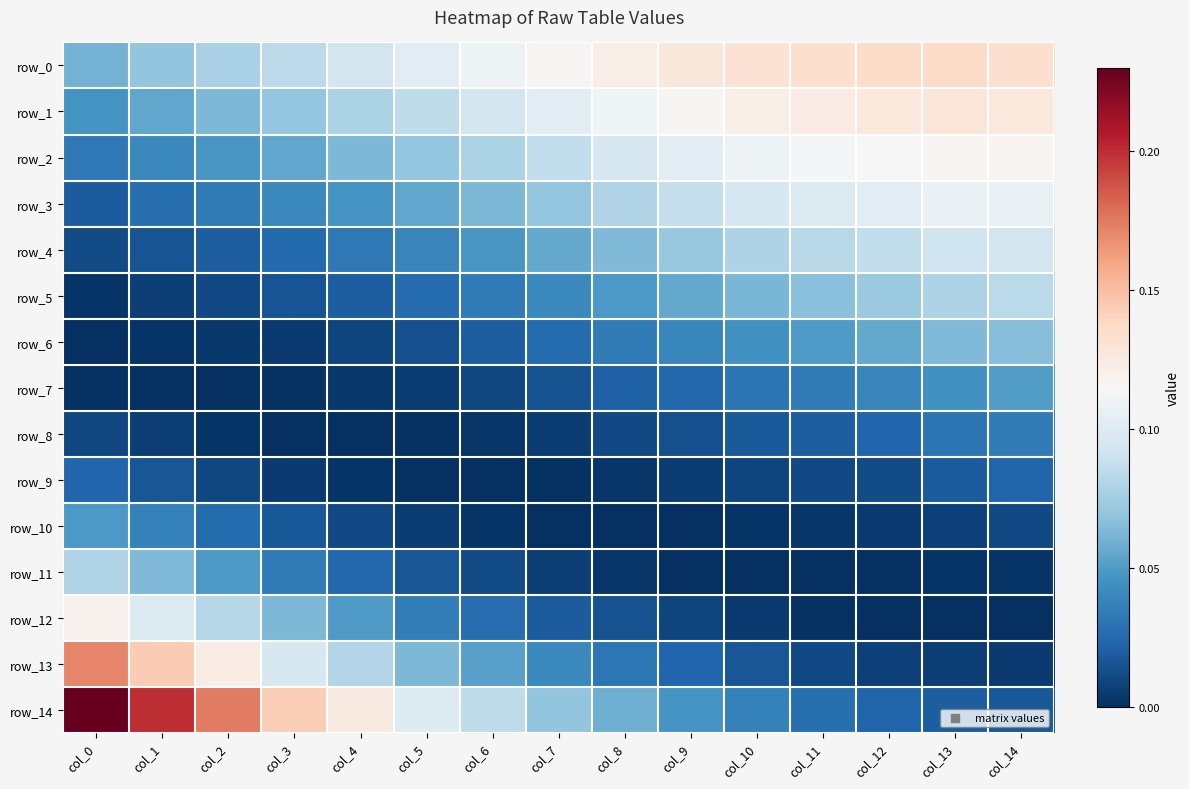

Which series has the widest spread of values?

row_14